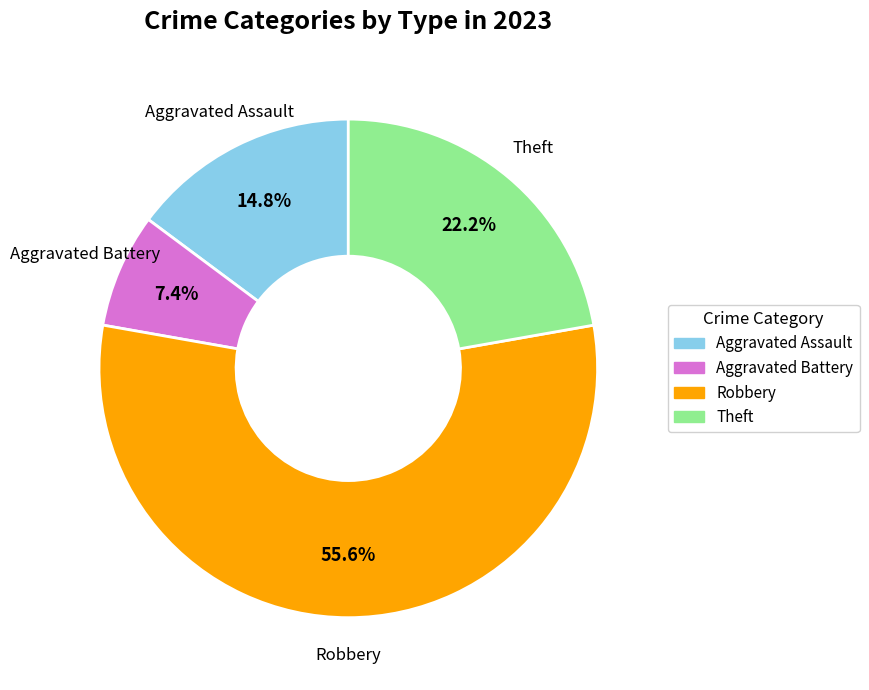

What percentage is NOT represented by Aggravated Battery?

92.6%